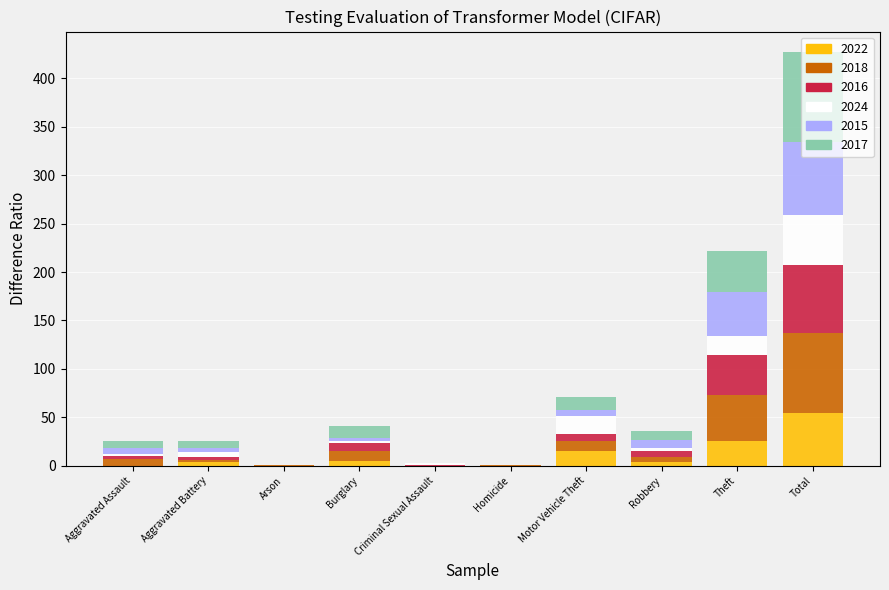

At which label does 2022 reach its peak?

Total